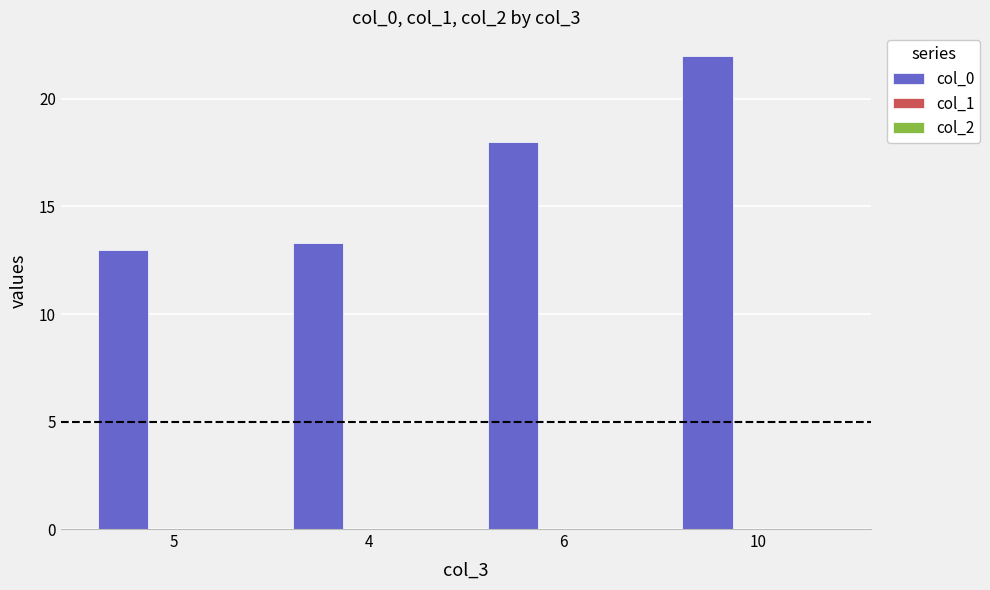

What is the greatest value displayed?

22.0